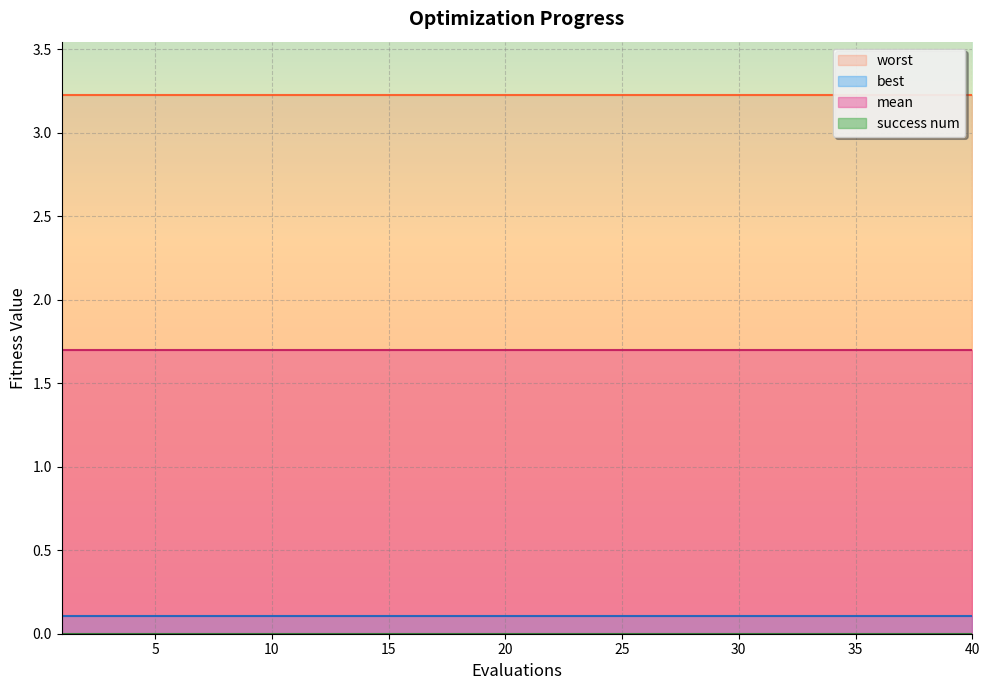

What is the highest value of the best series?

0.1